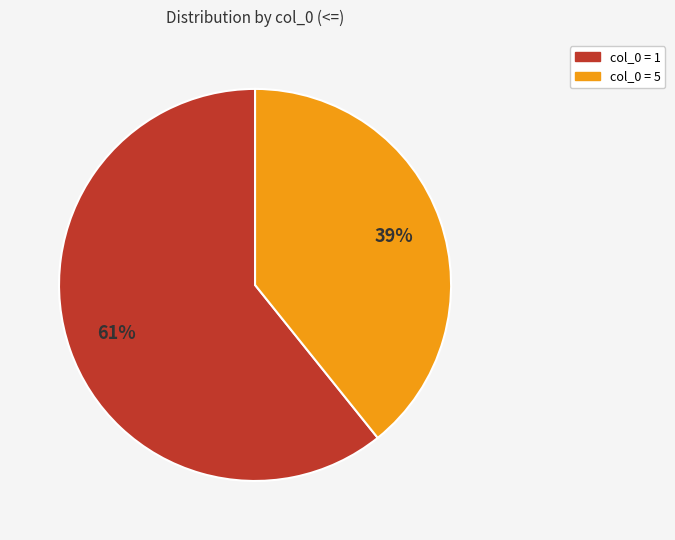

Is there any slice that represents more than half of the pie?

Yes